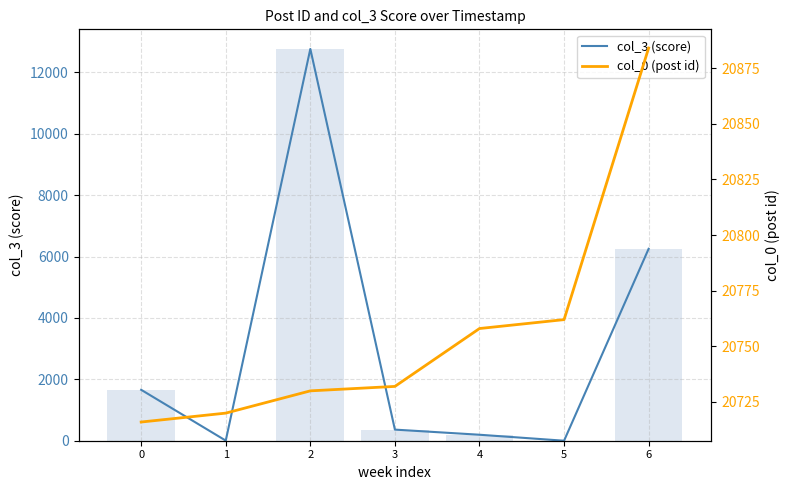

Reading right to left, transcribe all the data shown in this chart.

col_3 (score): 6254	0	195	362	12767	4	1659
col_3 bar: 6254	0	195	362	12767	4	1659
col_0 (post id): 20884	20762	20758	20732	20730	20720	20716